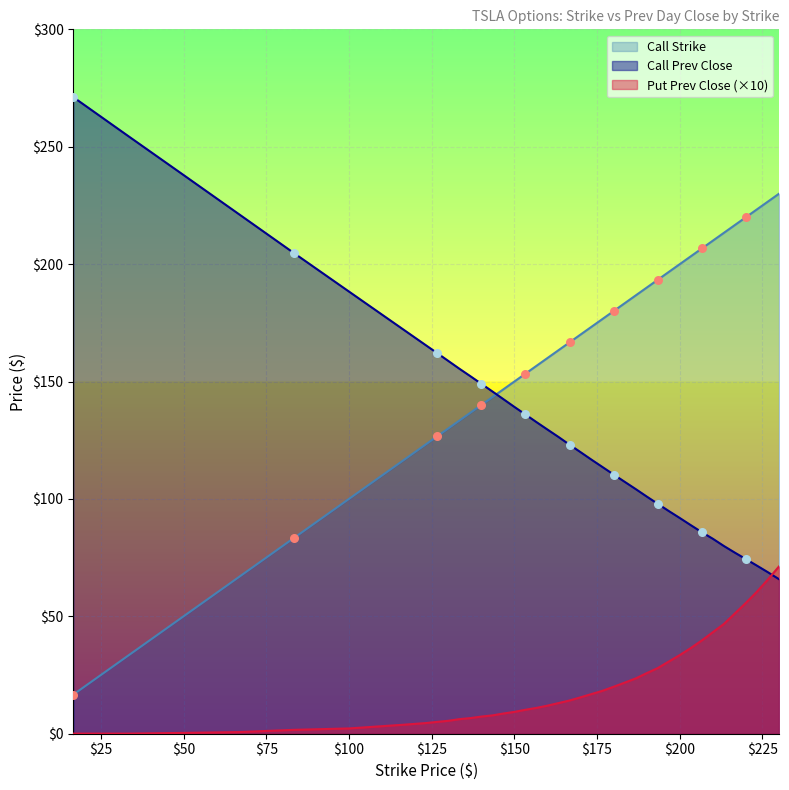

Which series reaches the minimum Y coordinate?

Put Prev Close